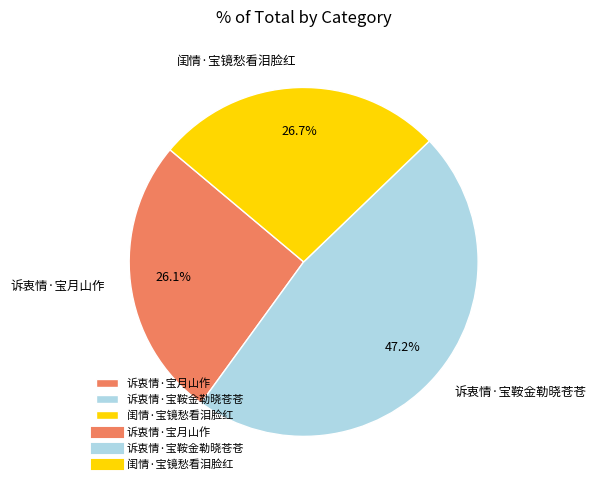

What is the smallest slice in the pie chart?

诉衷情·宝月山作